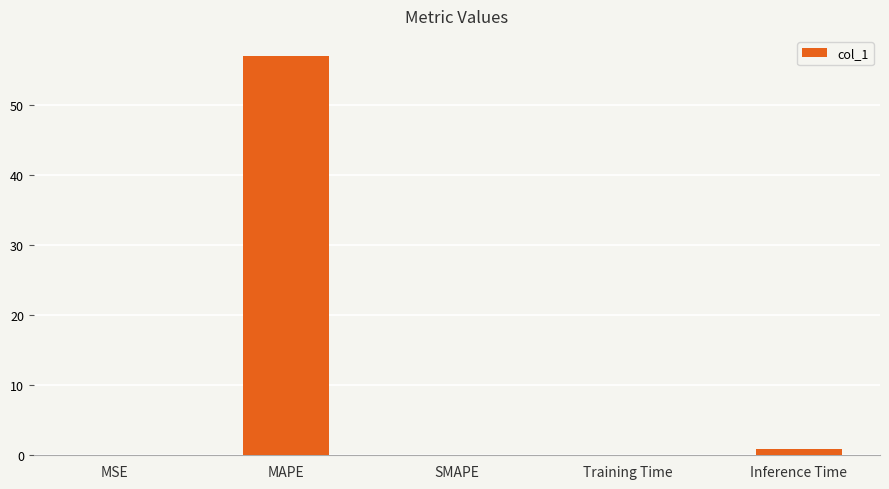

What is the difference between the values at Inference Time and Training Time?

0.9